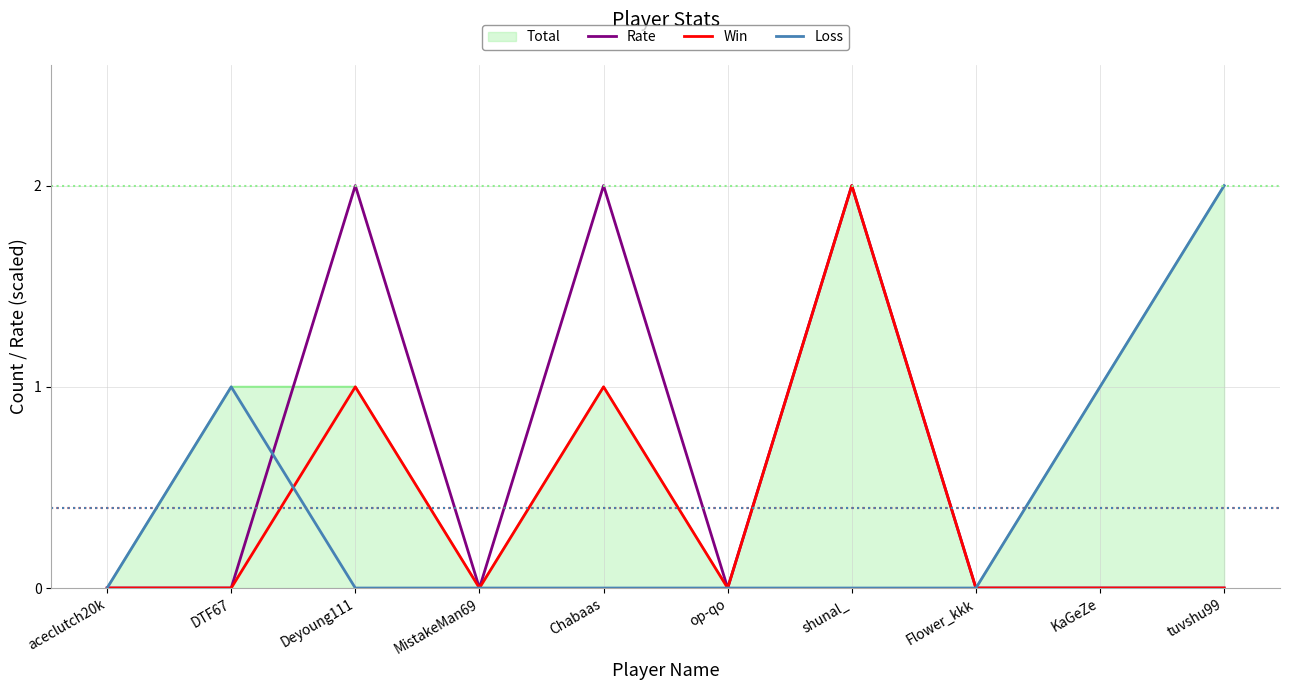

Rank the series by their maximum value, from highest to lowest.

Rate, Win, Loss